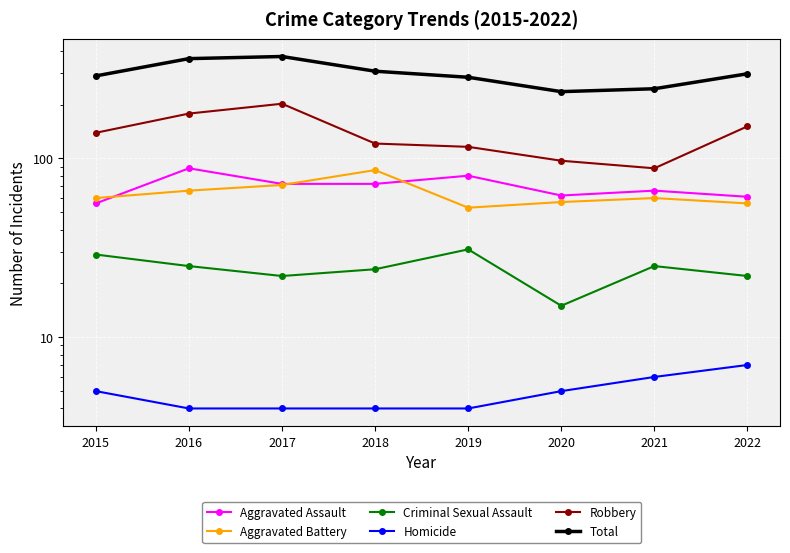

How many data points does each series have?

8